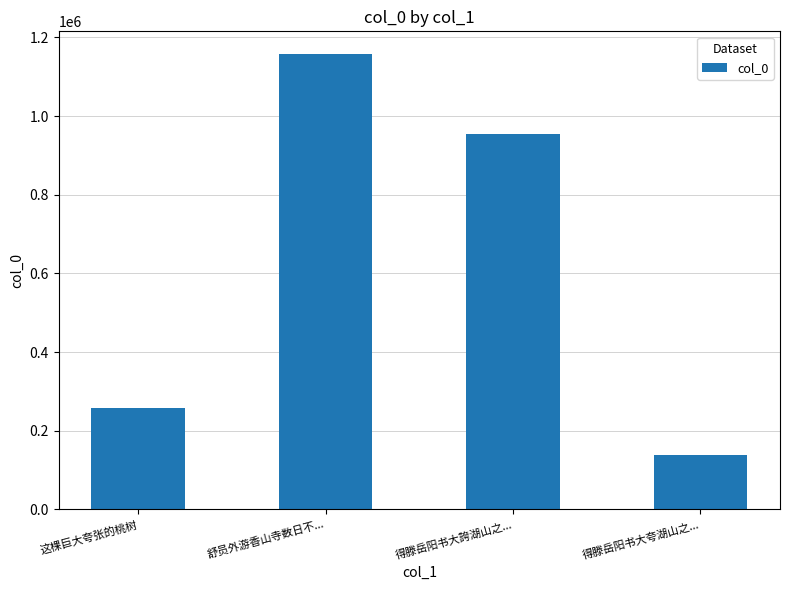

Rank the categories by value from lowest to highest.

得滕岳阳书大夸湖山之..., 这棵巨大夸张的桃树, 得滕岳阳书大誇湖山之..., 舒员外游香山寺数日不...